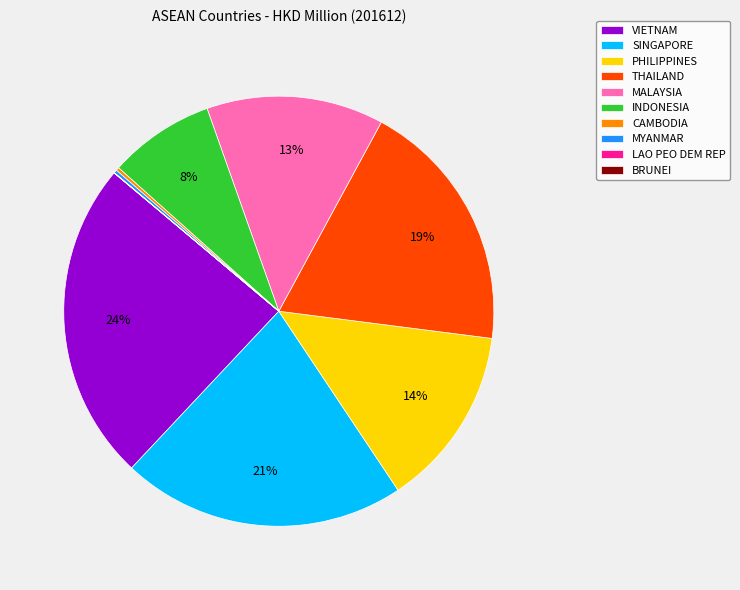

To the nearest percent, what is the average slice percentage?

10%